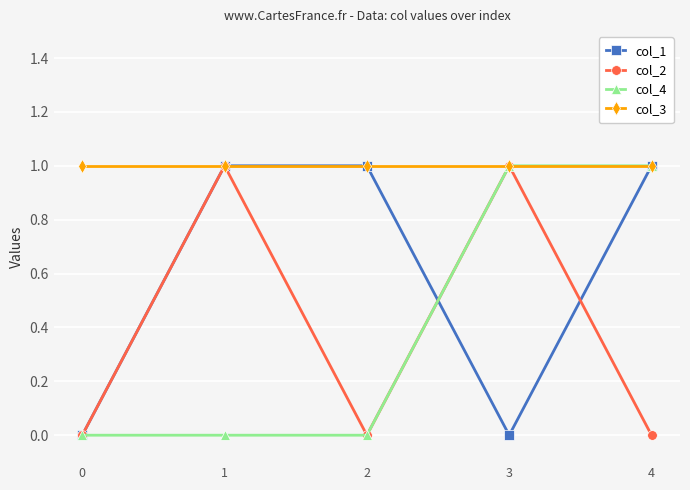

The col_3 series shows 2 at 2. True or false?

False